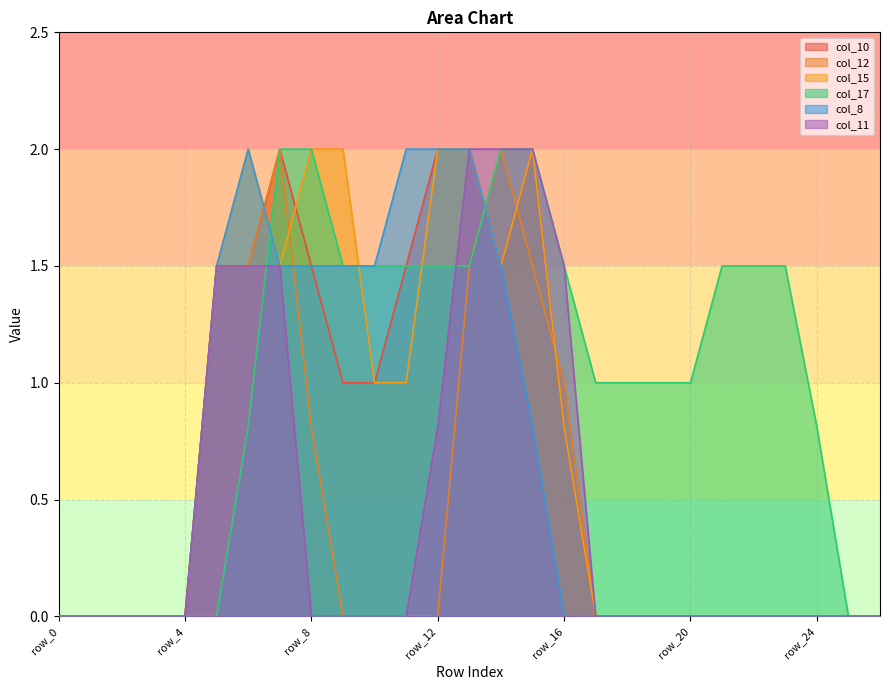

Rank the series at row_9 from highest to lowest value.

col_15, col_17, col_8, col_10, col_12, col_11